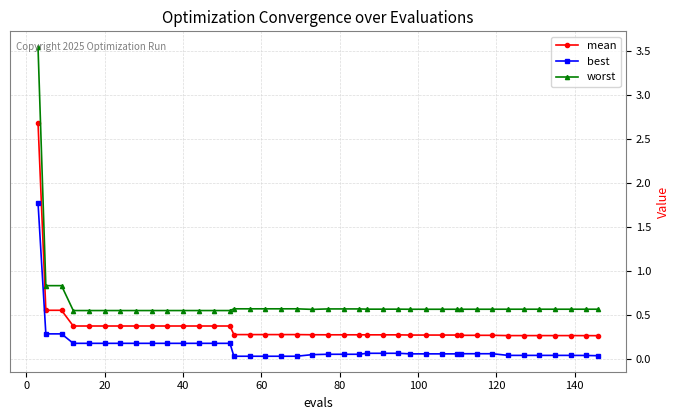

Which series has the largest total across all categories?

worst